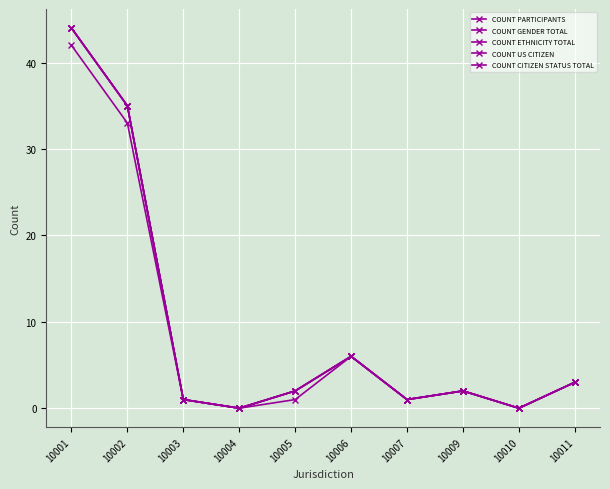

Does the chart have visible grid lines?

Yes